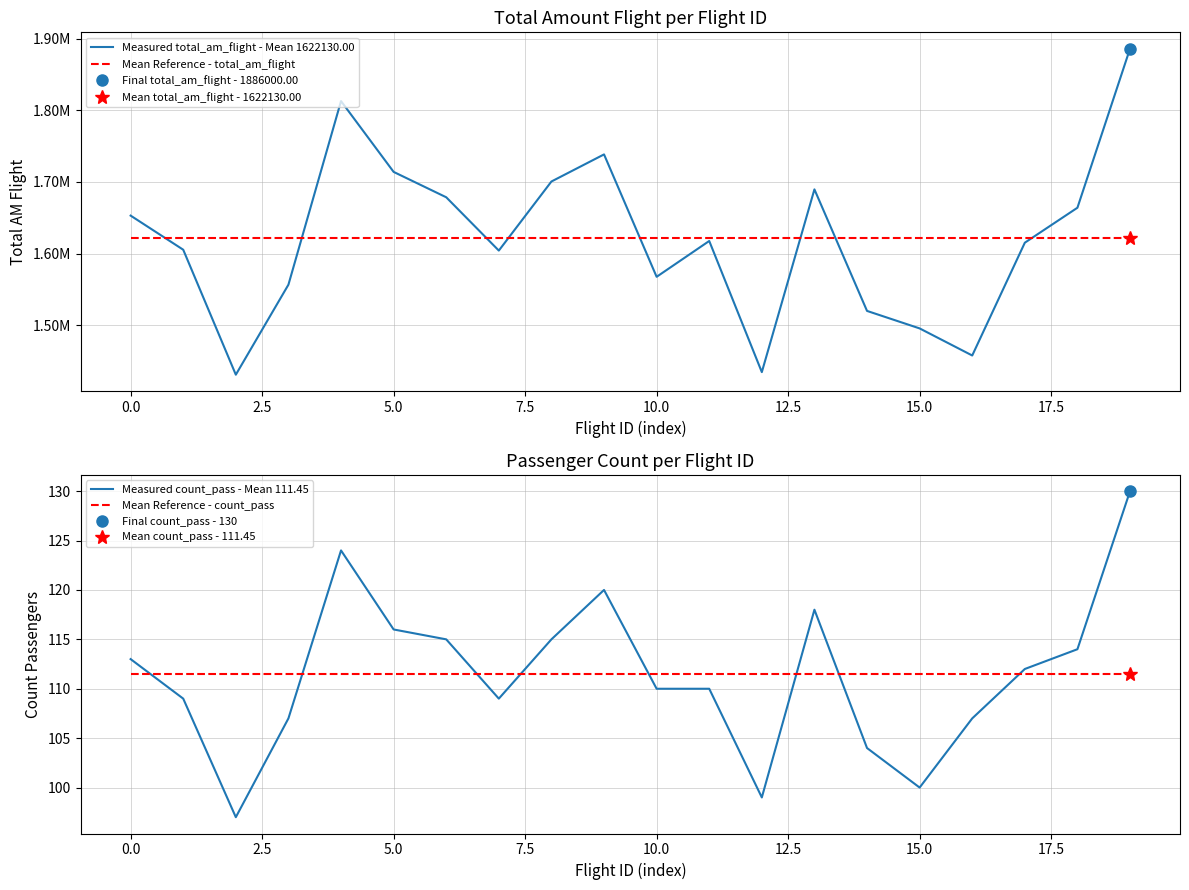

What is the minimum value for Mean Reference - total_am_flight?

1622130.0